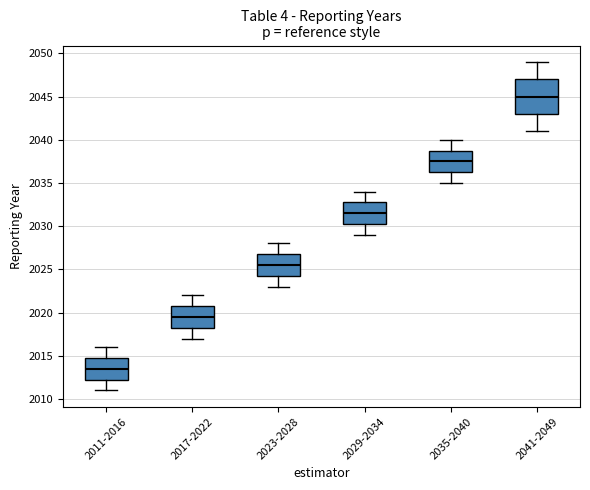

Where does the median line of the box for 2023-2028 sit on the y-axis? The values are not printed on the chart, so give them approximately, as read against the axis.

2025.5